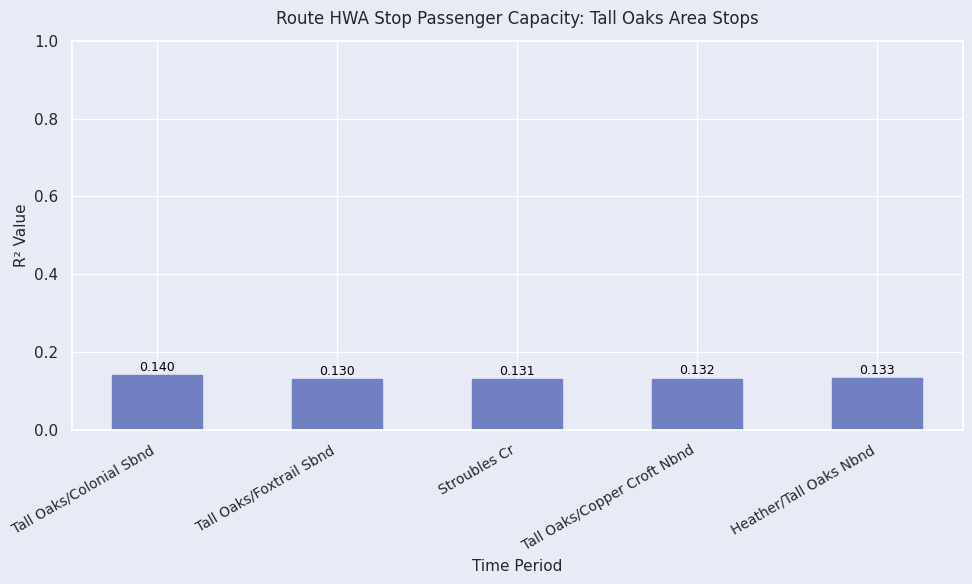

At which label is the value closest to 0?

Tall Oaks/Foxtrail Sbnd